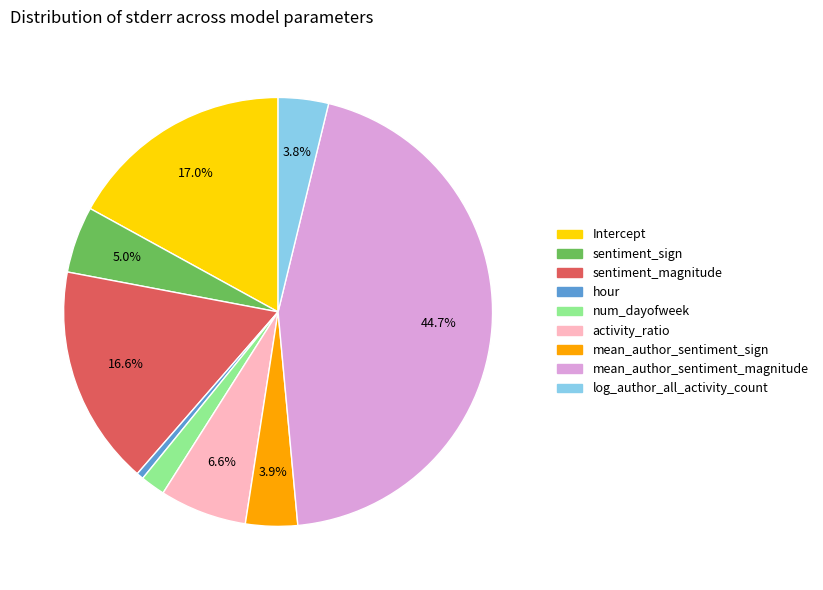

To the nearest percent, what portion does log_author_all_activity_count represent?

4%